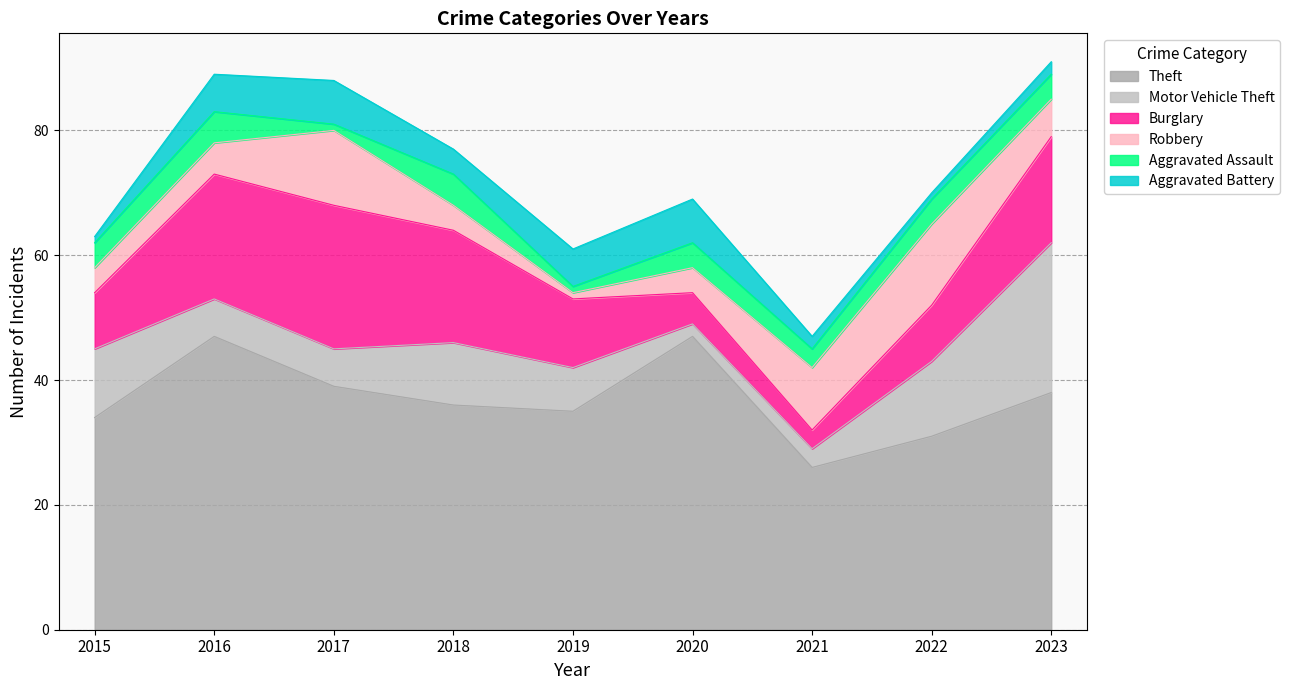

At how many categories does at least one series exceed 33?

7